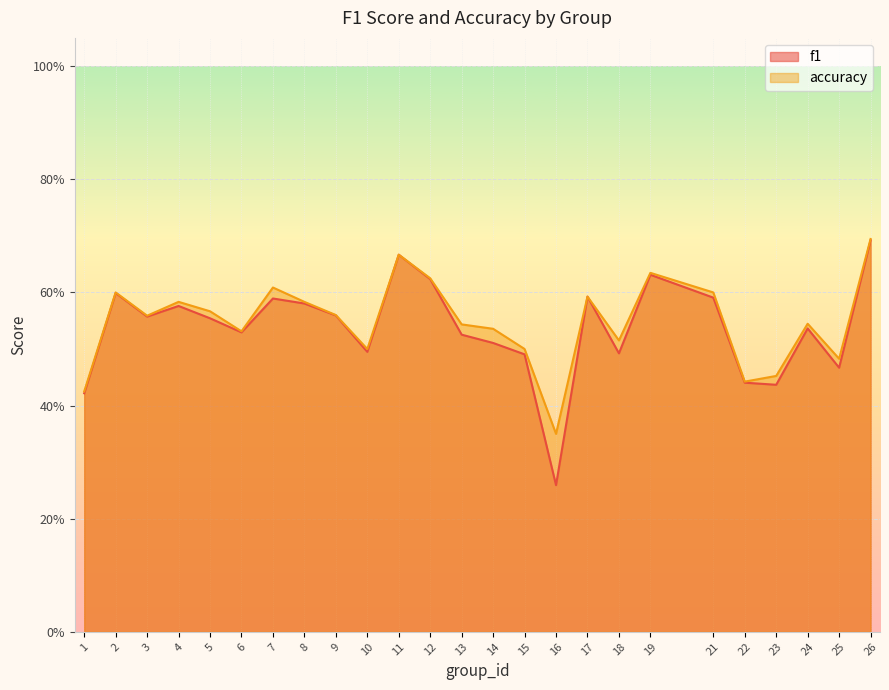

What is the sum of all accuracy values?

13.7